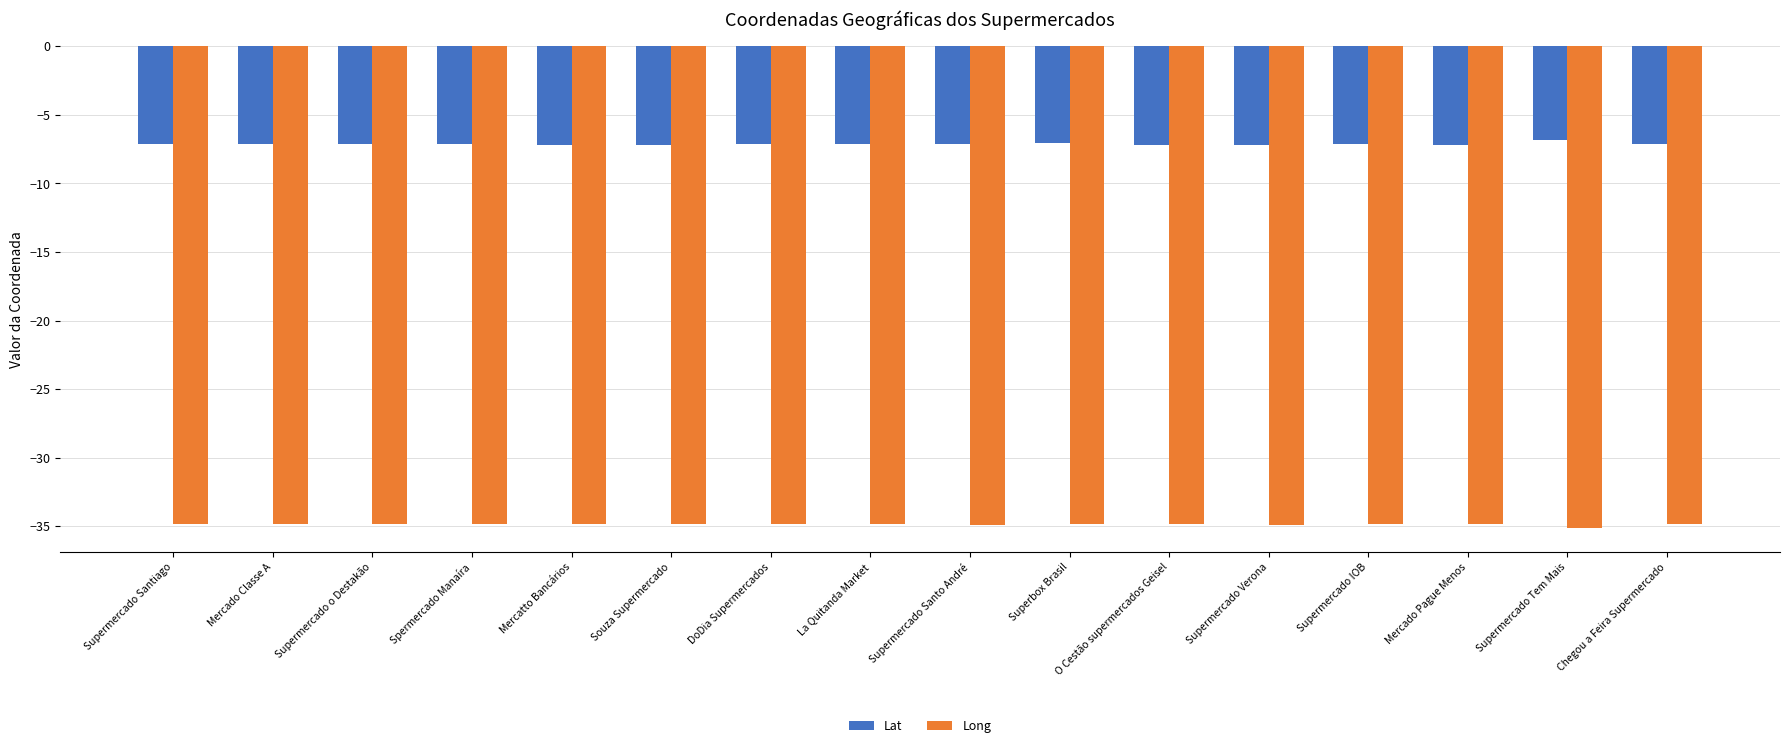

The value of Lat at Superbox Brasil is -7.1. True or false?

True